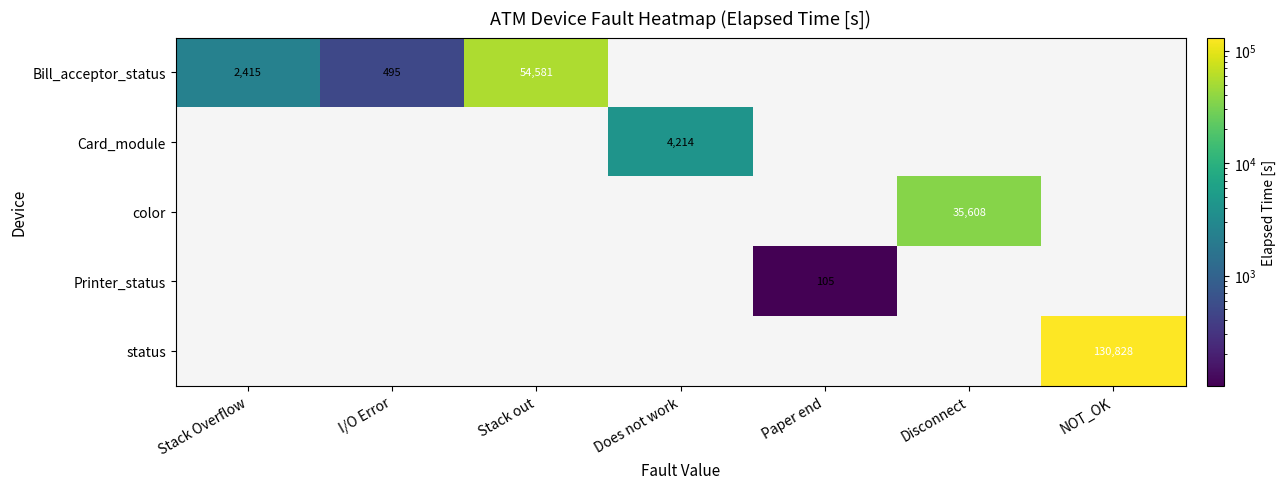

Is the value of status at NOT_OK greater than the value of Card_module at Does not work?

Yes